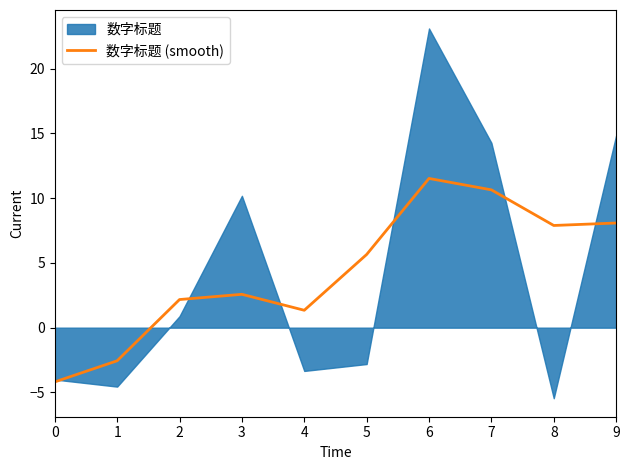

The 数字标题 (smooth) series shows 16.7 at 7. True or false?

False